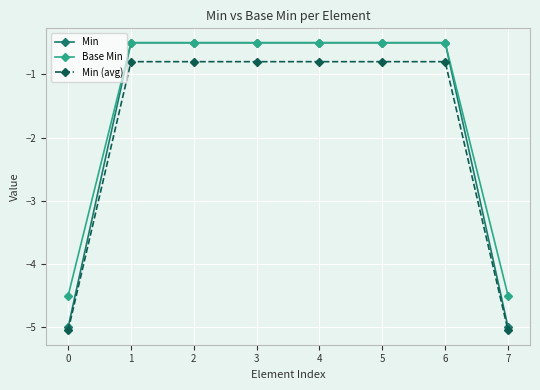

Reading left to right, list all the values displayed in this chart.

Min: 0=-5.0	1=-0.5	2=-0.5	3=-0.5	4=-0.5	5=-0.5	6=-0.5	7=-5.0
Base Min: 0=-4.5	1=-0.5	2=-0.5	3=-0.5	4=-0.5	5=-0.5	6=-0.5	7=-4.5
Min (avg): 0=-5.0	1=-0.8	2=-0.8	3=-0.8	4=-0.8	5=-0.8	6=-0.8	7=-5.0